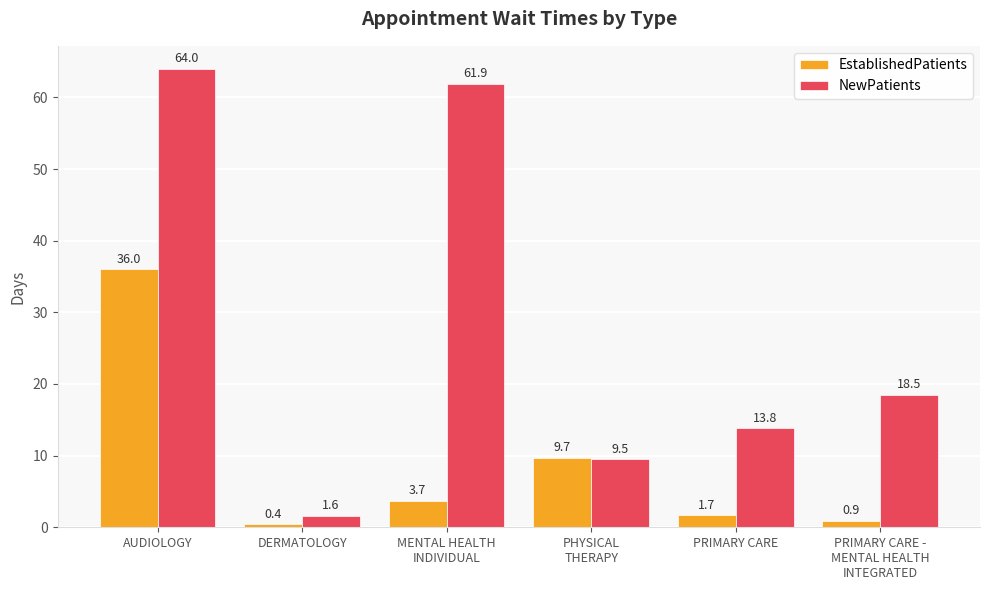

Rank the categories by EstablishedPatients value from lowest to highest.

DERMATOLOGY, PRIMARY CARE -
MENTAL HEALTH
INTEGRATED, PRIMARY CARE, MENTAL HEALTH
INDIVIDUAL, PHYSICAL
THERAPY, AUDIOLOGY